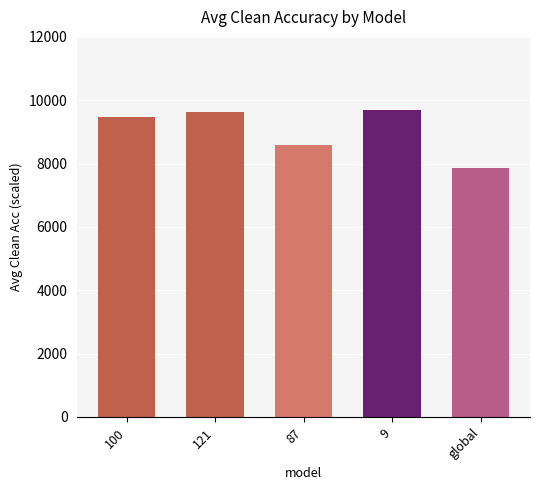

What is the sum of all values?

45235.4